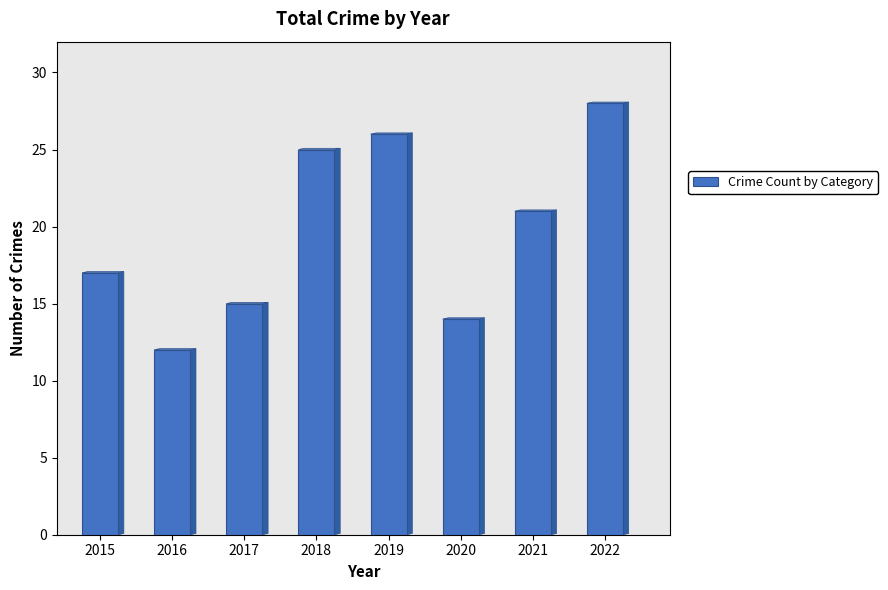

What is the value of the 7th bar from the left?

21